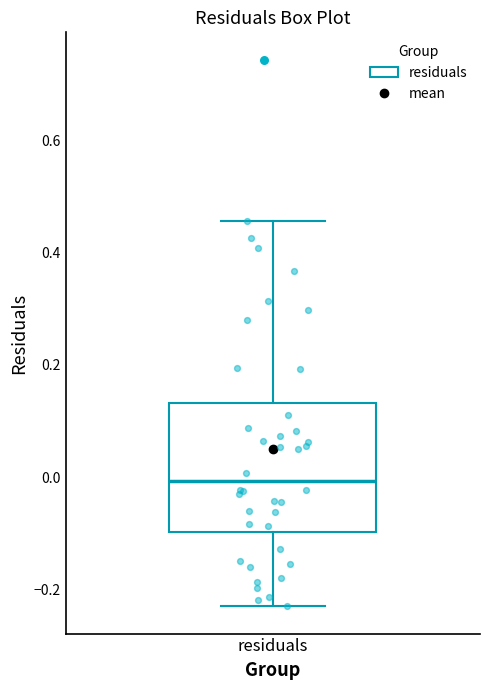

Read this box plot against the y-axis: the position of the median line, the range covered by the box, and the ends of both whiskers. The values are not printed on the chart, so give them approximately, as read against the axis.

median 0.00, box -0.10 to 0.14, whiskers -0.22 to 0.46